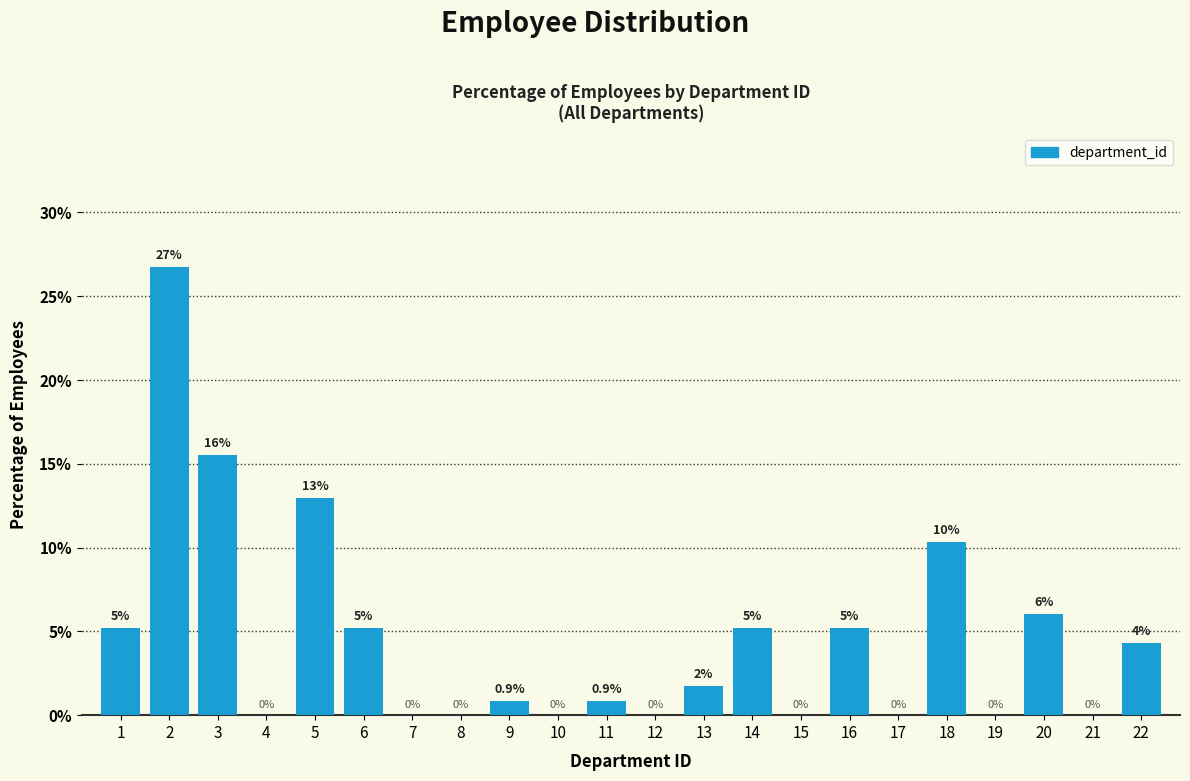

The chart shows a value of -17.9 at 12. True or false?

False